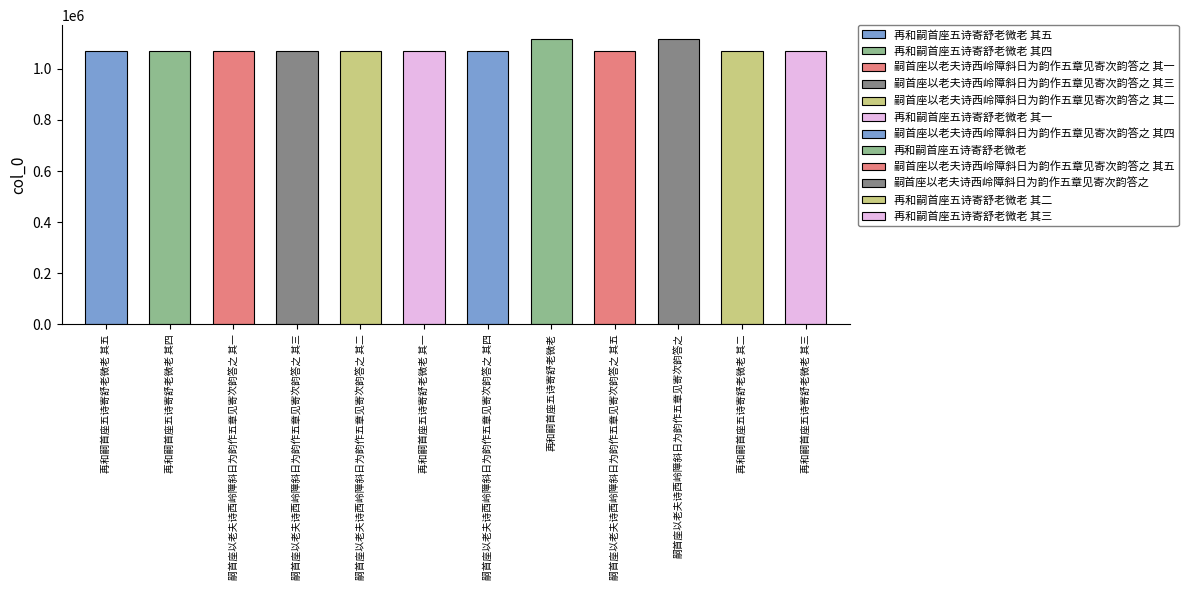

True or false: the data shows 1067738 at 嗣首座以老夫诗西岭障斜日为韵作五章见寄次韵答之 其二.

True